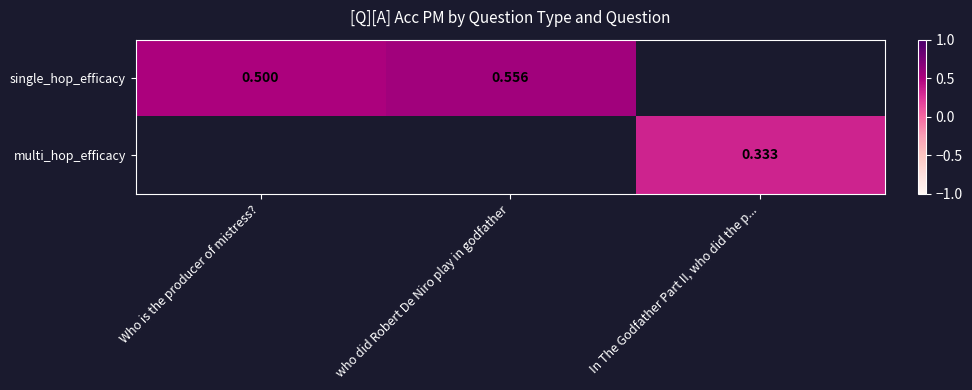

How many distinct data groups are displayed?

2